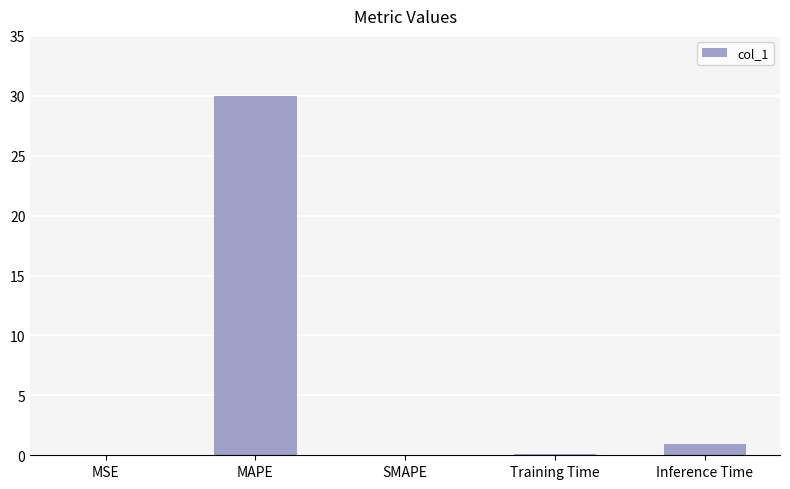

Are the bars horizontal?

No